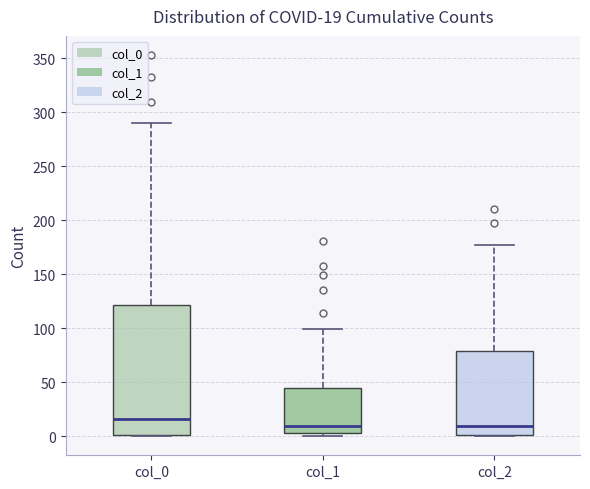

Comparing the boxes themselves (not the whiskers), which one is the tallest?

col_0